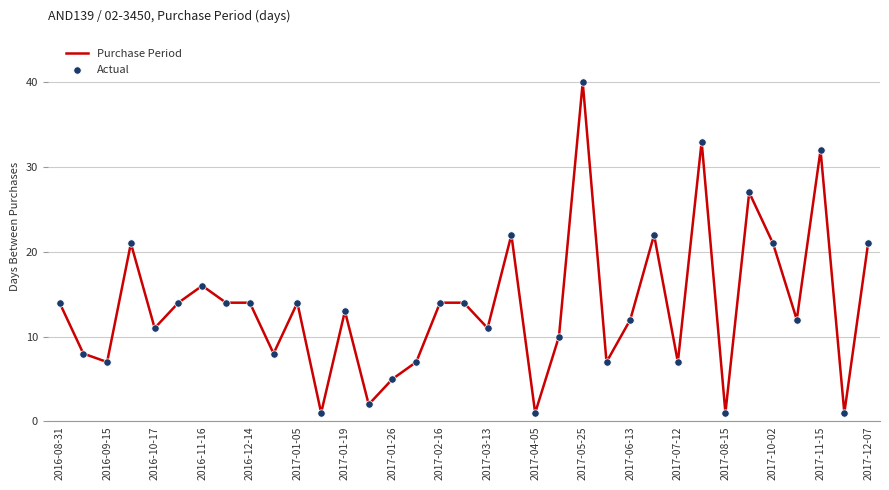

What is the difference between the maximum and minimum values?

39